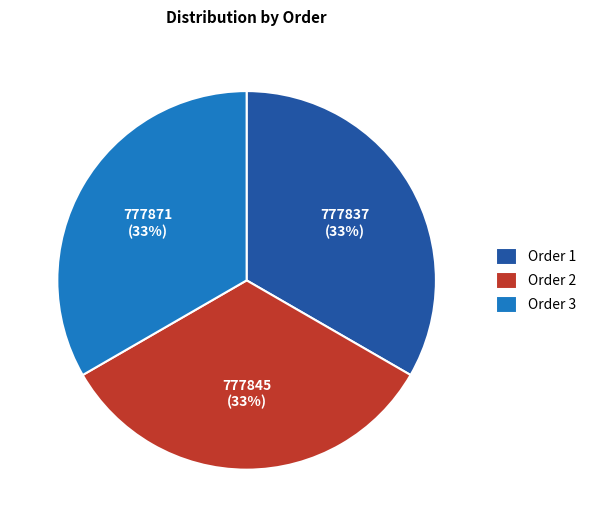

Is it true that Order 2 is 40% of the pie?

False